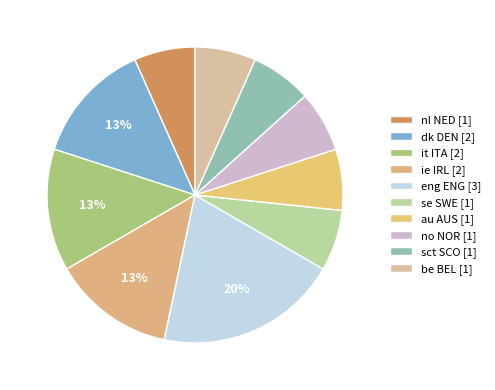

How many segments does this pie chart have?

10